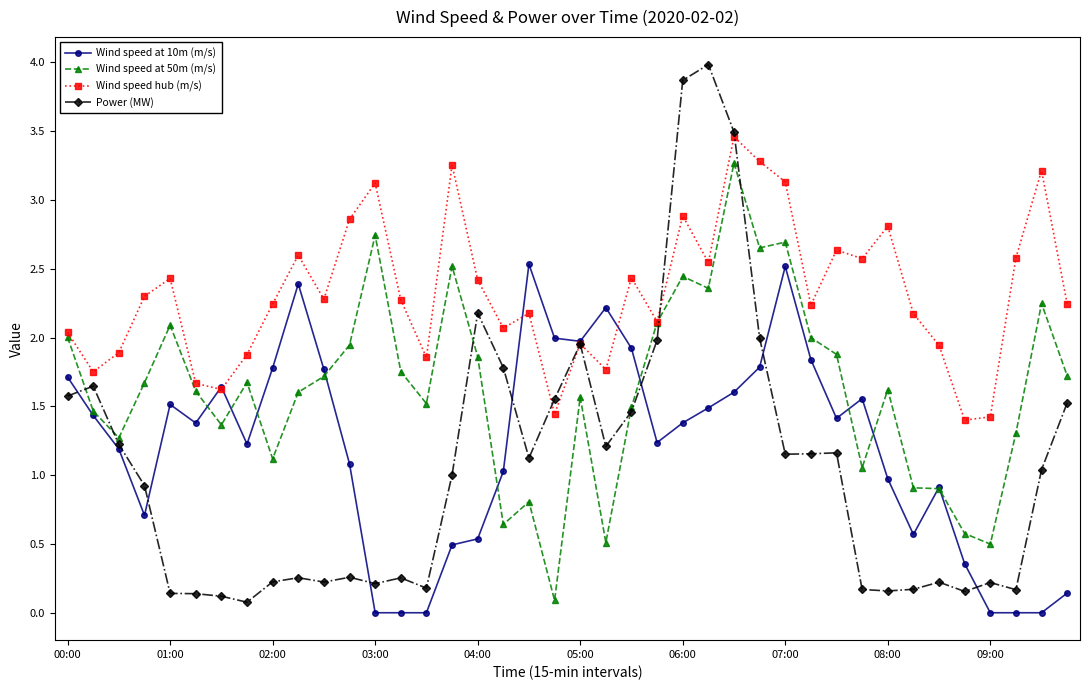

Which series has the largest total across all categories?

Wind speed hub (m/s)